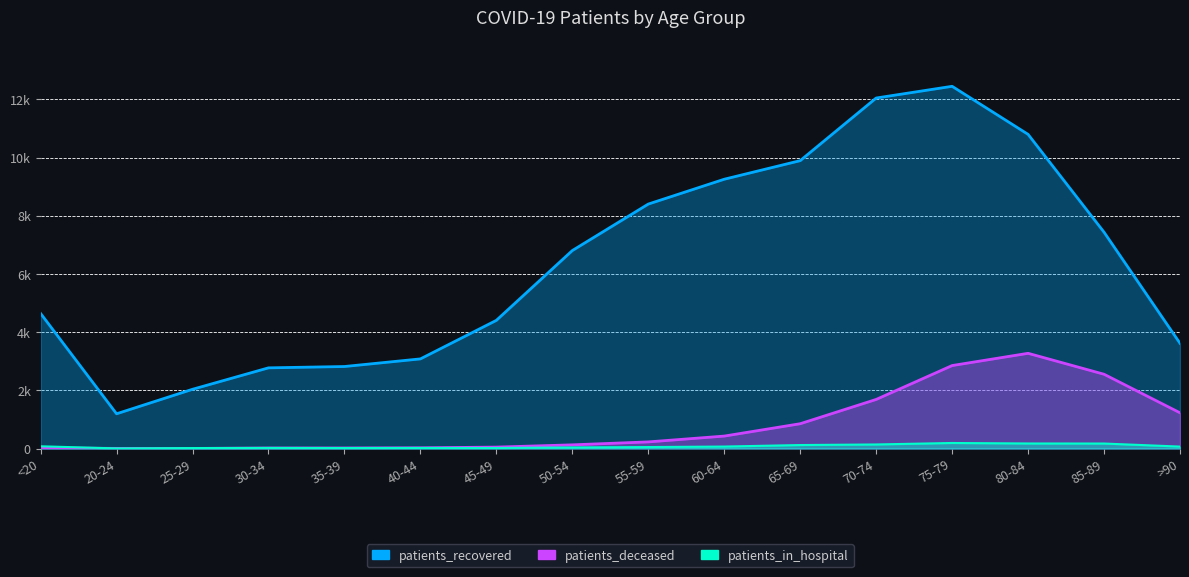

Where is the first local maximum for patients_in_hospital?

30-34